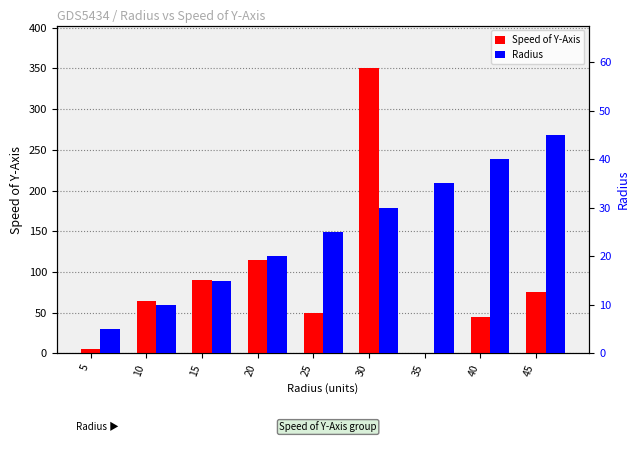

What is the value of the Radius bar at the 4th from the left?

20.0